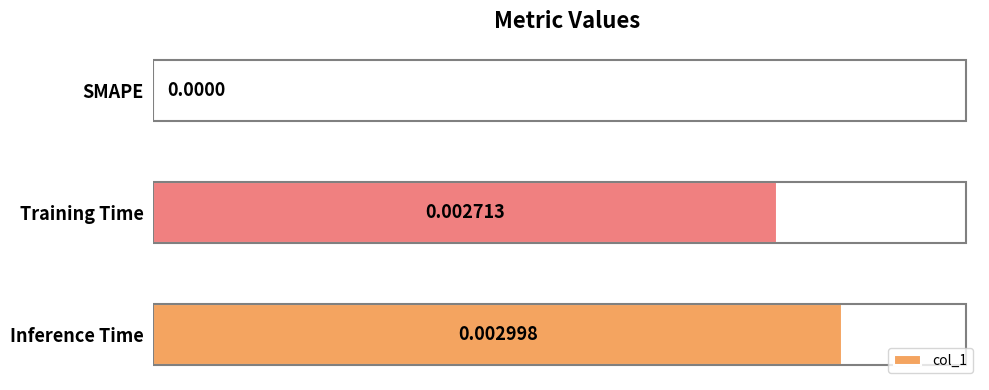

Where is the data nearest to the value 0?

SMAPE